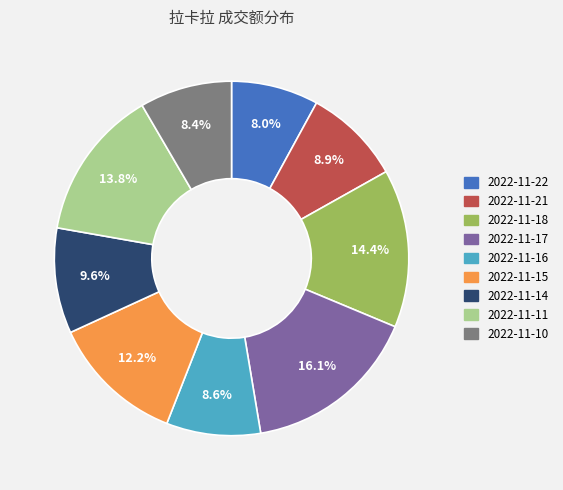

True or false: 2022-11-15 accounts for 4% of the total.

False